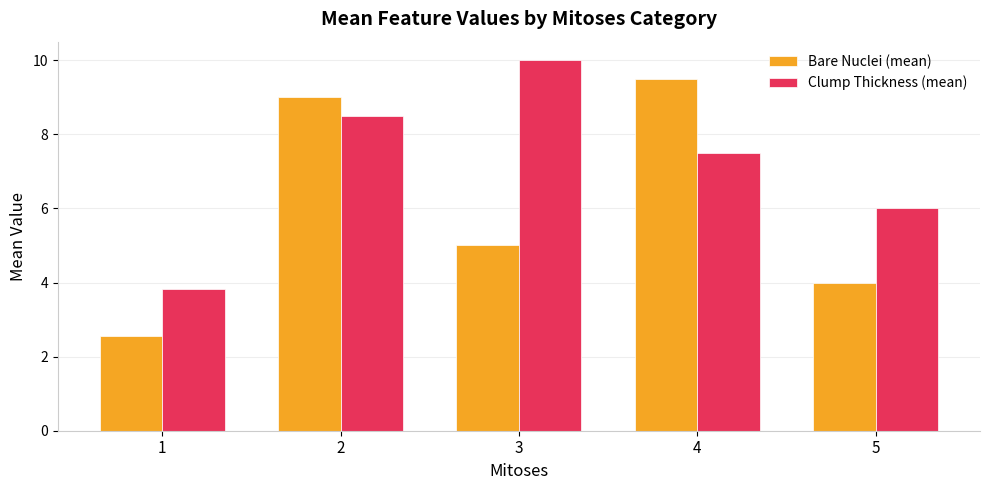

What is the greatest value displayed?

10.0